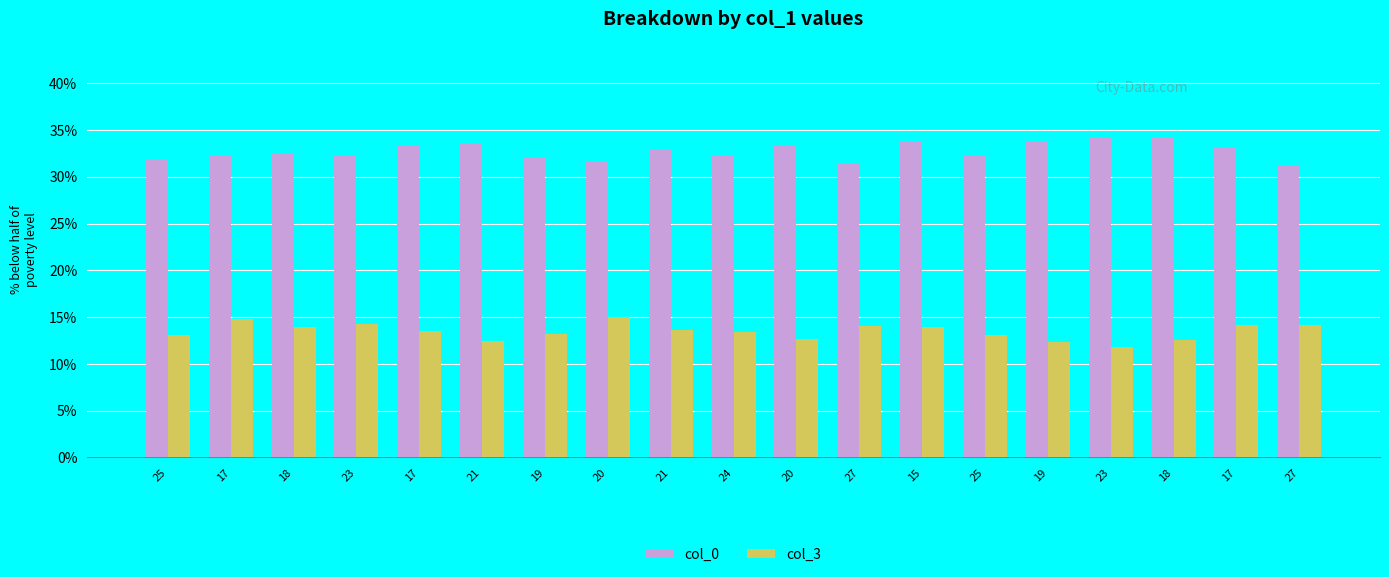

What is the label of the 18th bar from the right?

17